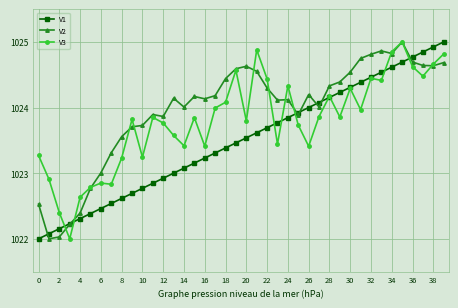

What is the value of the V1 point at the 23rd from the left?

1023.7